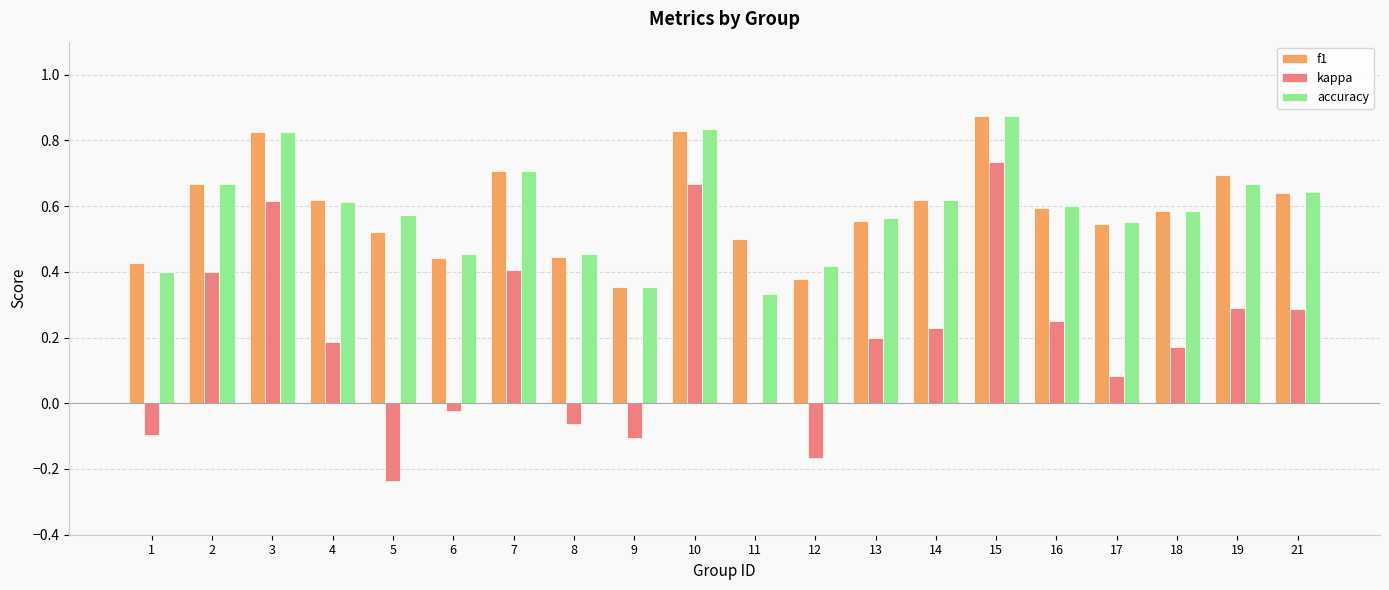

What is the sum of all f1 values?

11.8